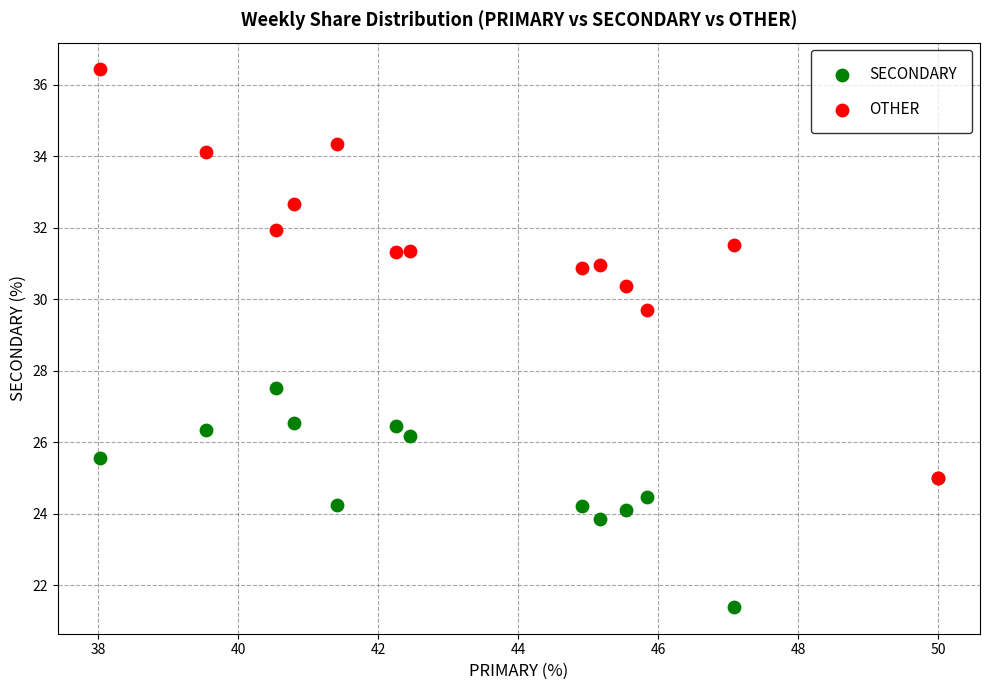

Across all series, what Y value is closest to 28?

27.5